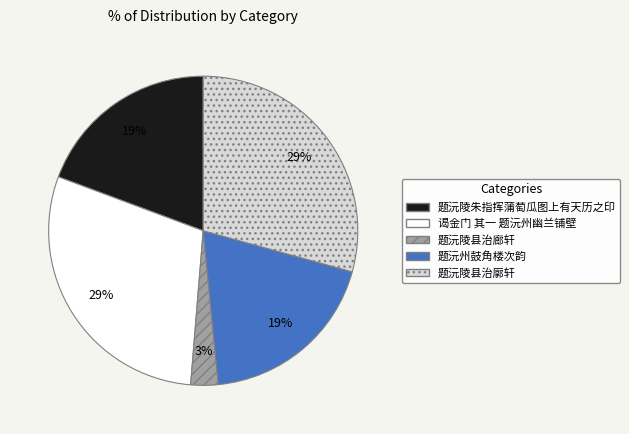

What percentage is the 题沅陵县治廓轩 slice, to the nearest percent?

29%